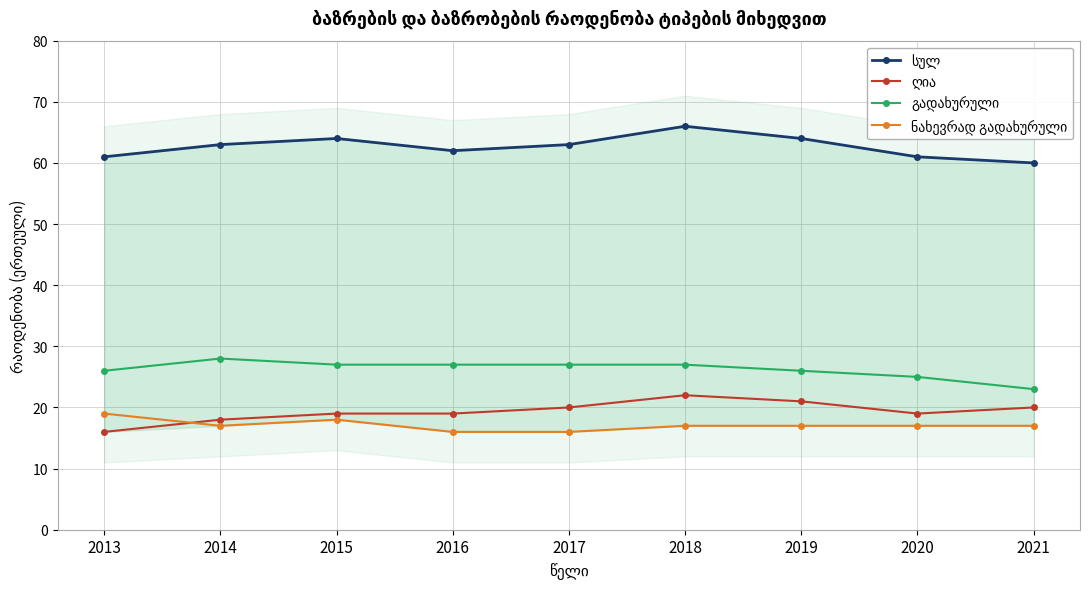

At which category does the chart reach its minimum across all series?

2013